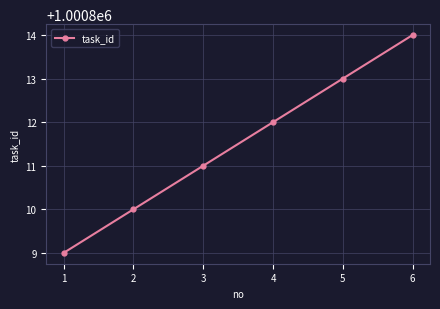

Does the chart have visible grid lines?

Yes